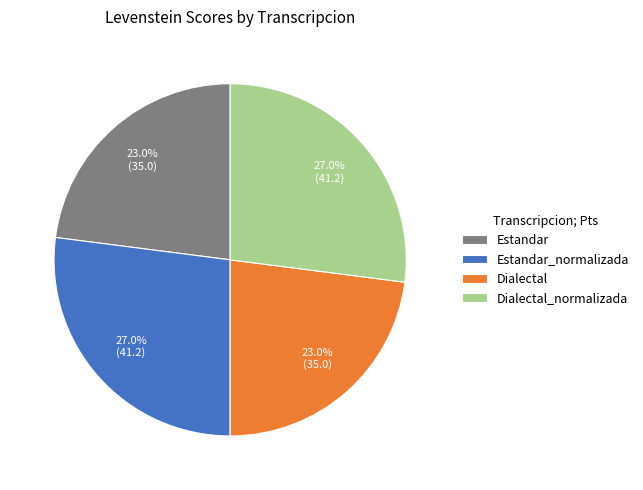

What percentage is NOT represented by Dialectal_normalizada?

73.0%